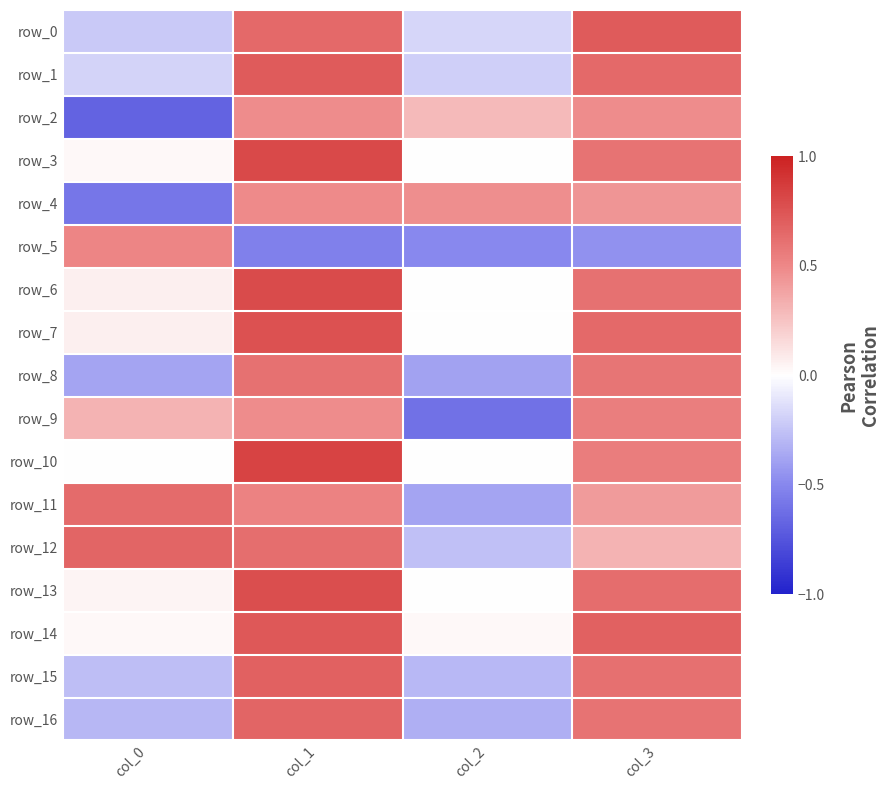

Count the number of data series in this chart.

17